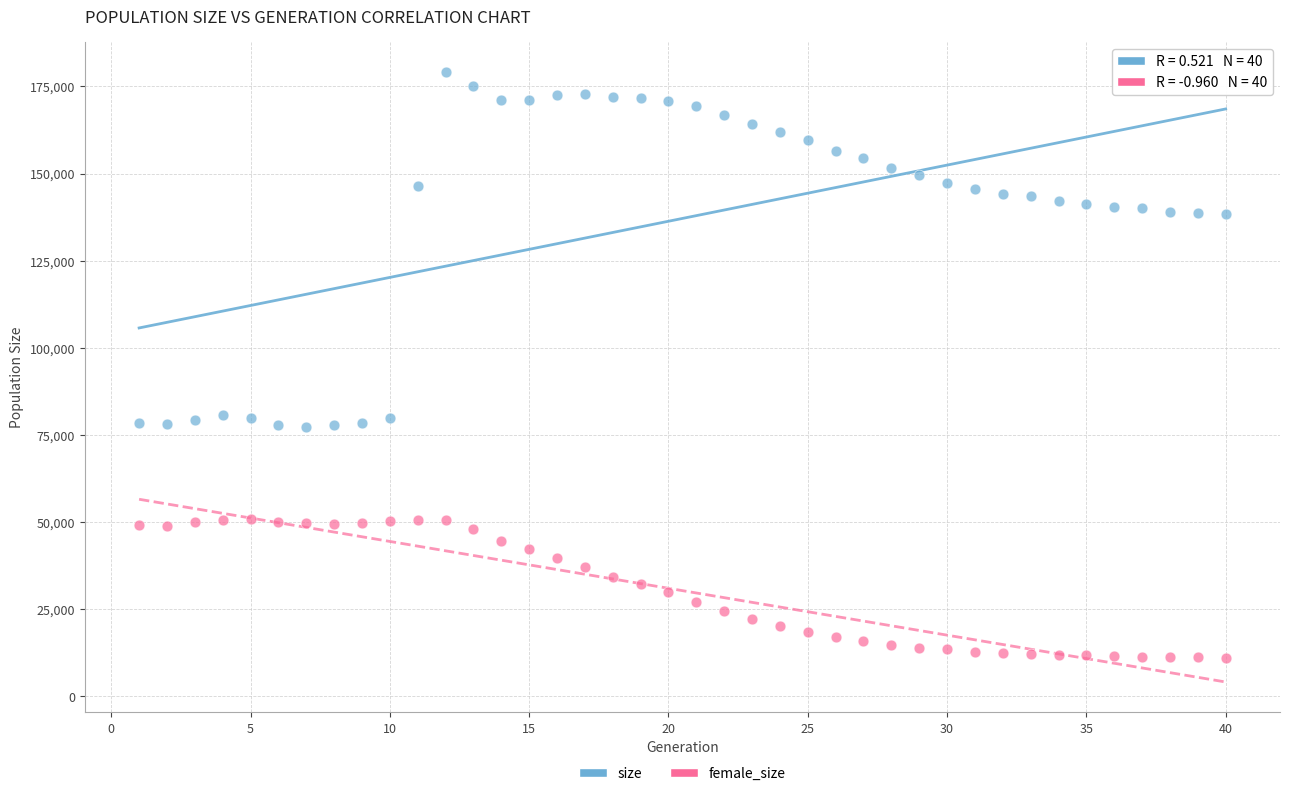

Which series reaches the minimum Y coordinate?

female_size